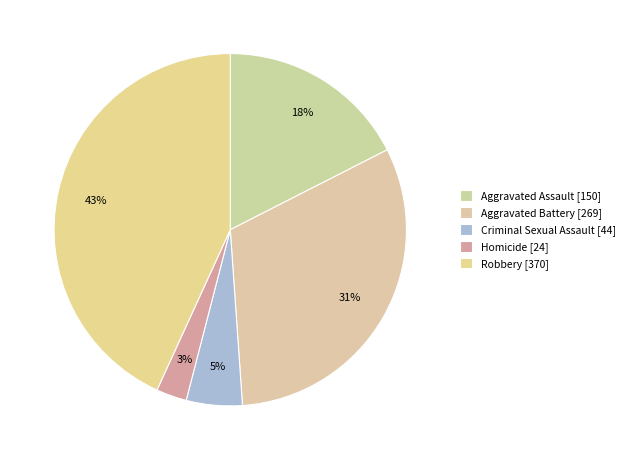

To the nearest percent, what percentage of the pie is Aggravated Assault?

18%